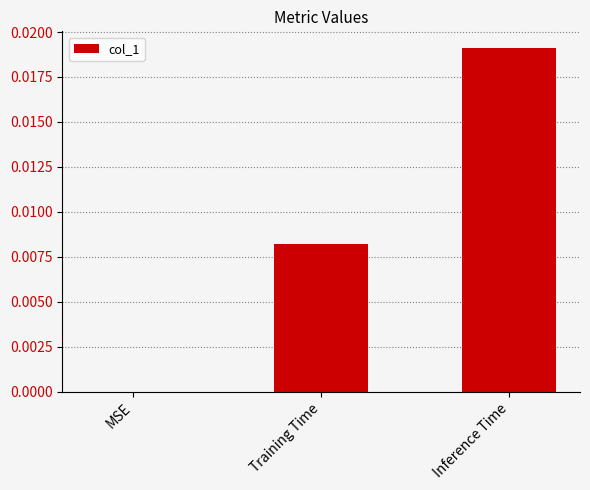

Which label corresponds to the largest value in the chart?

Inference Time